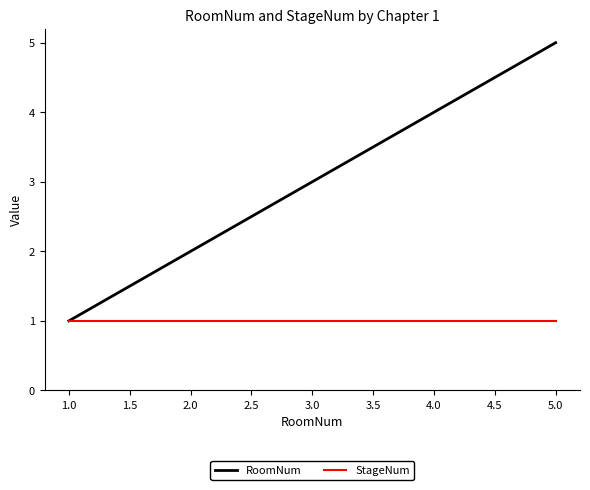

Is it true that RoomNum equals 9 at 5.0?

False